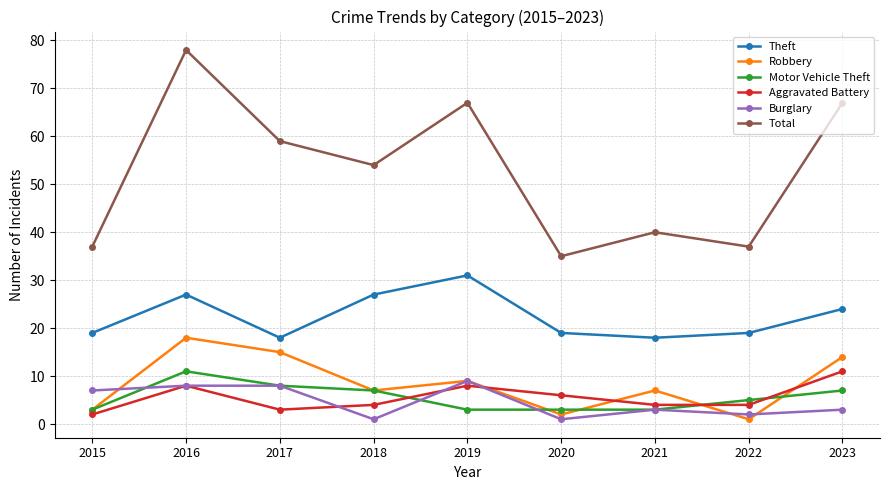

How many lines are shown in the chart?

6